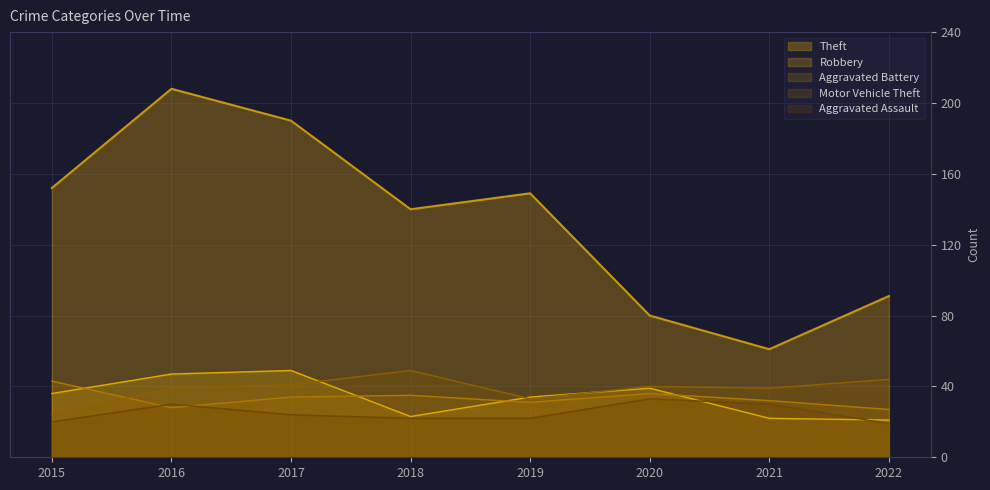

What is the approximate value of Robbery at 2015, to the nearest 5?

35